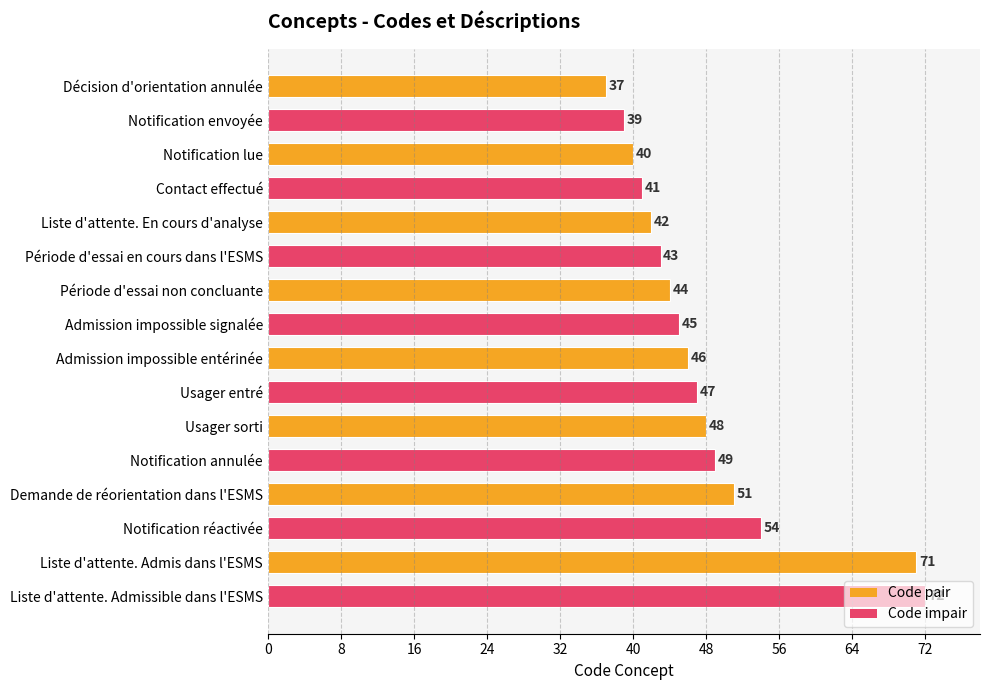

List the labels in order of value, smallest first.

Décision d'orientation annulée, Notification envoyée, Notification lue, Contact effectué, Liste d'attente. En cours d'analyse, Période d'essai en cours dans l'ESMS, Période d'essai non concluante, Admission impossible signalée, Admission impossible entérinée, Usager entré, Usager sorti, Notification annulée, Demande de réorientation dans l'ESMS, Notification réactivée, Liste d'attente. Admis dans l'ESMS, Liste d'attente. Admissible dans l'ESMS